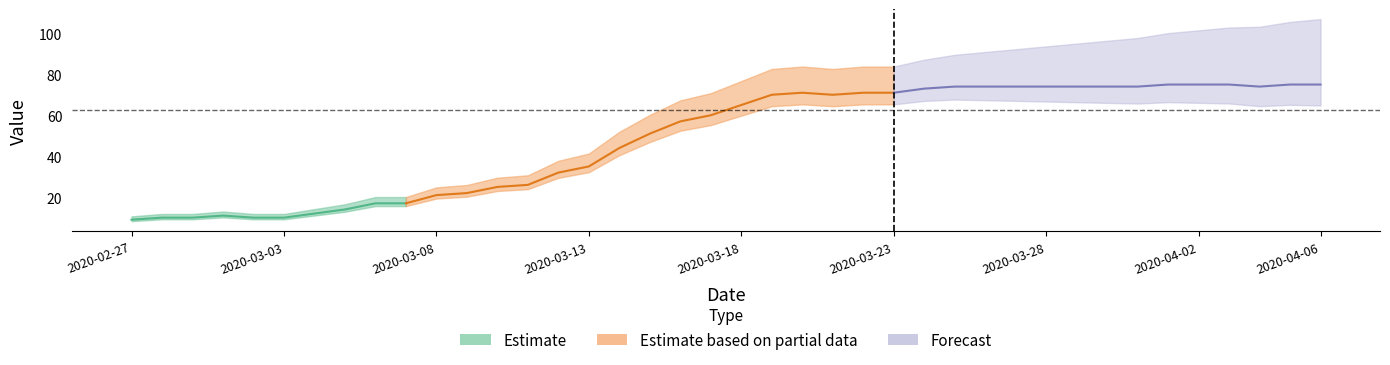

What is the sum of all values?

1951